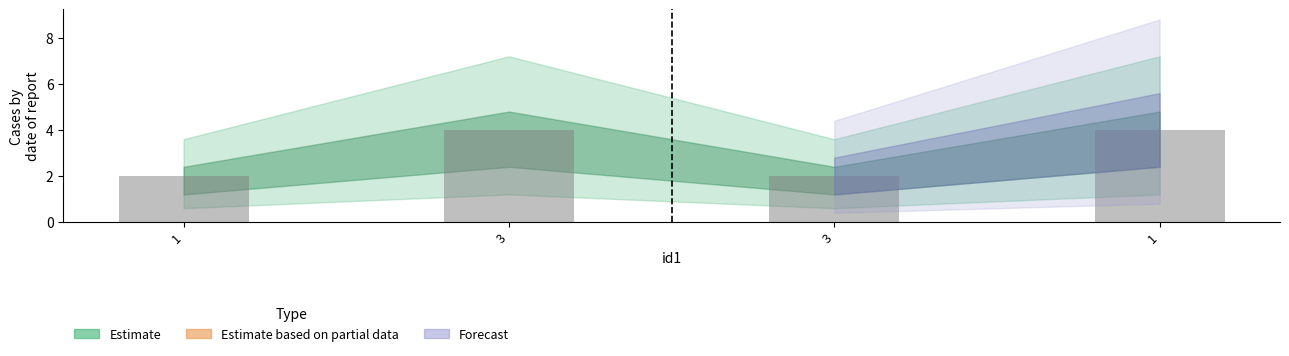

What is the difference between the maximum and minimum values?

2